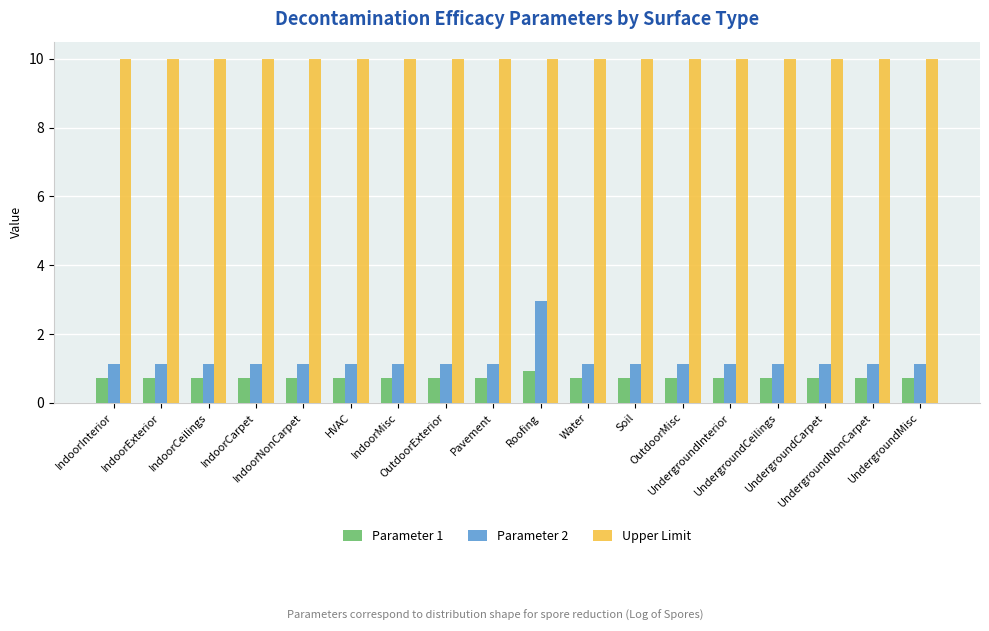

What is the maximum value shown in the chart?

10.0